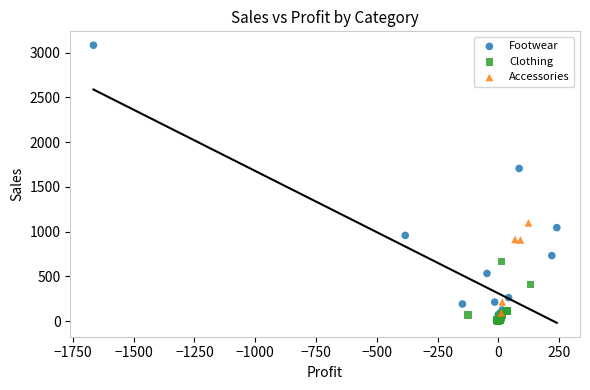

Which series has the largest Y range (max minus min)?

Footwear